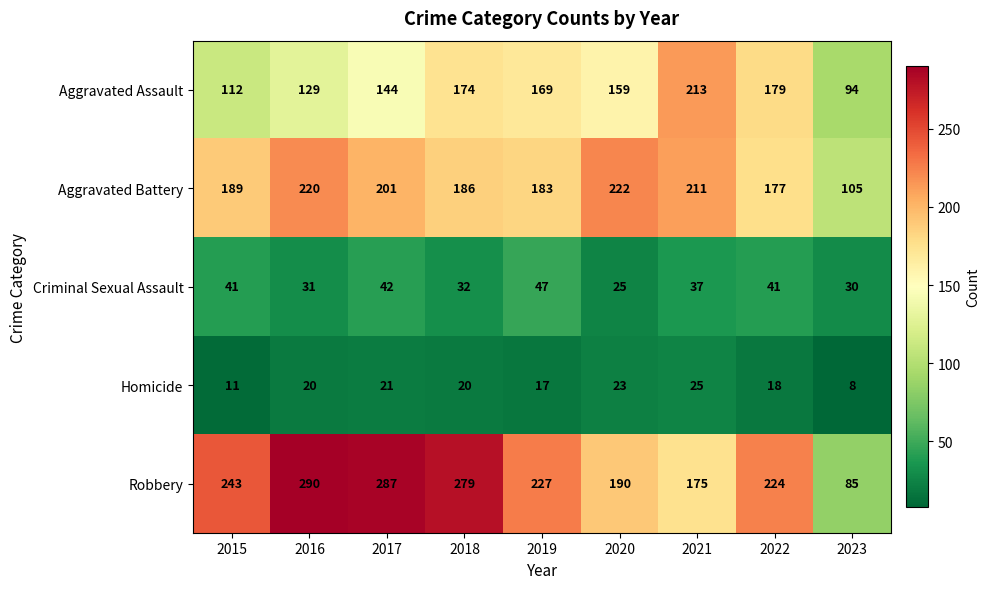

What is the highest value of the Homicide series?

25